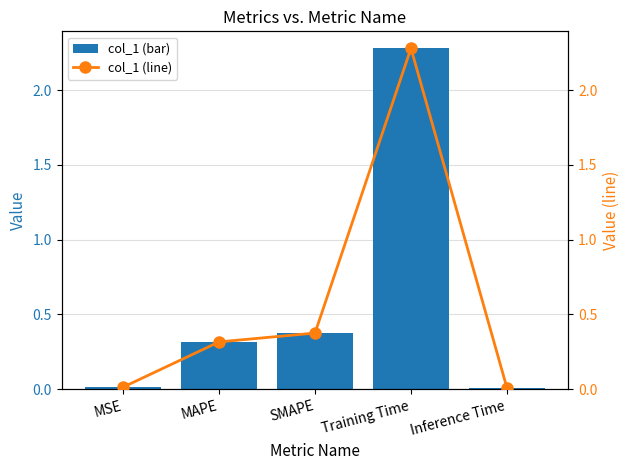

Rank the categories by col_1 value from lowest to highest.

Inference Time, MSE, MAPE, SMAPE, Training Time